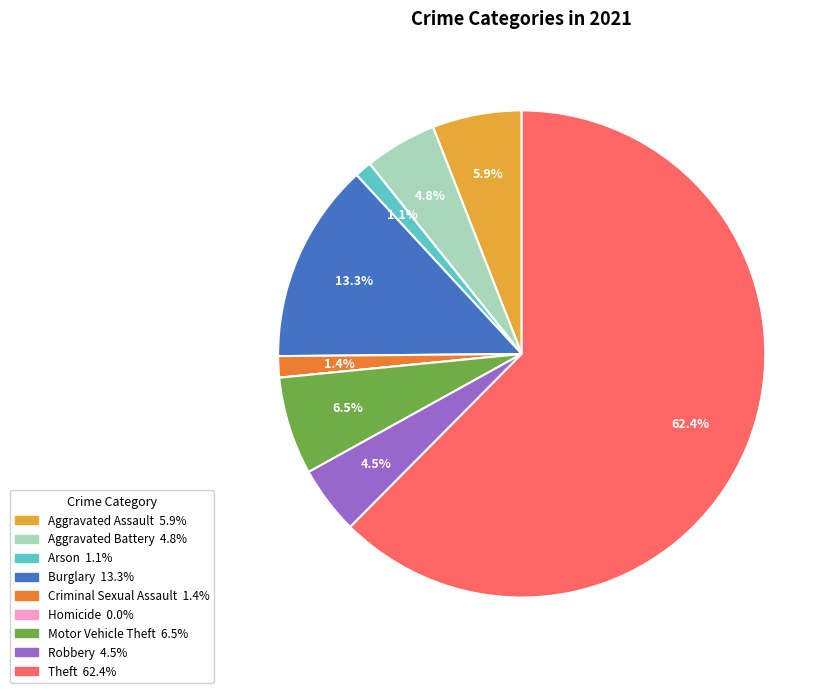

Is it true that Burglary is 13% of the pie?

True